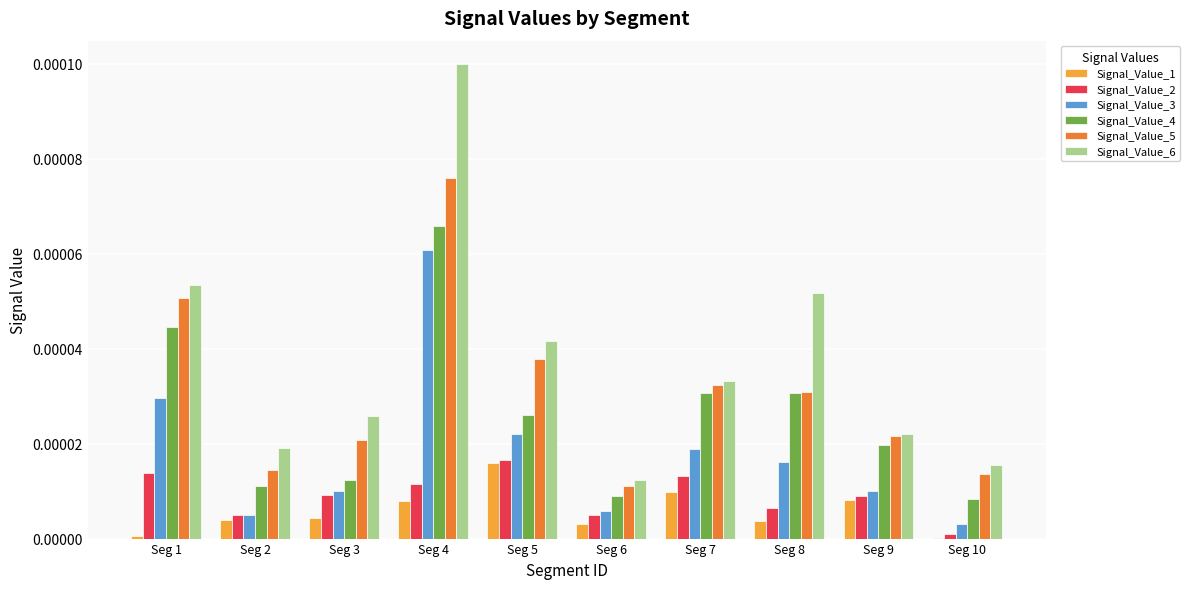

Which series has the largest total across all categories?

Signal_Value_6